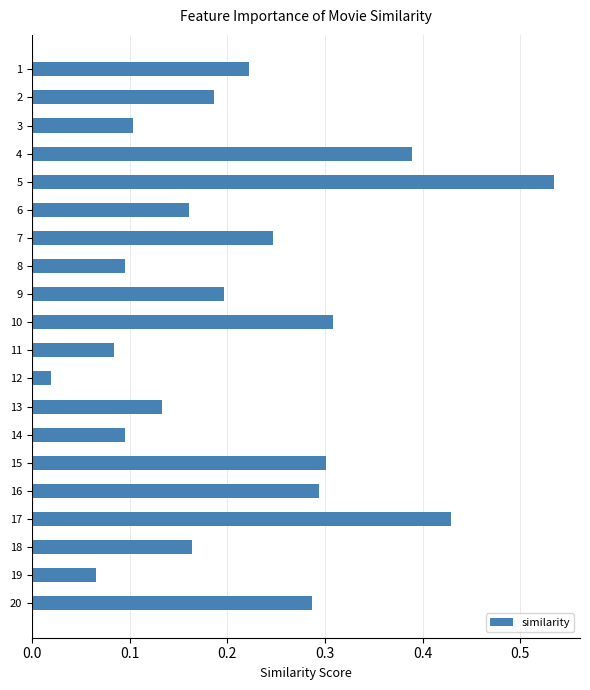

What is the sum of the values at 12 and 5?

0.6